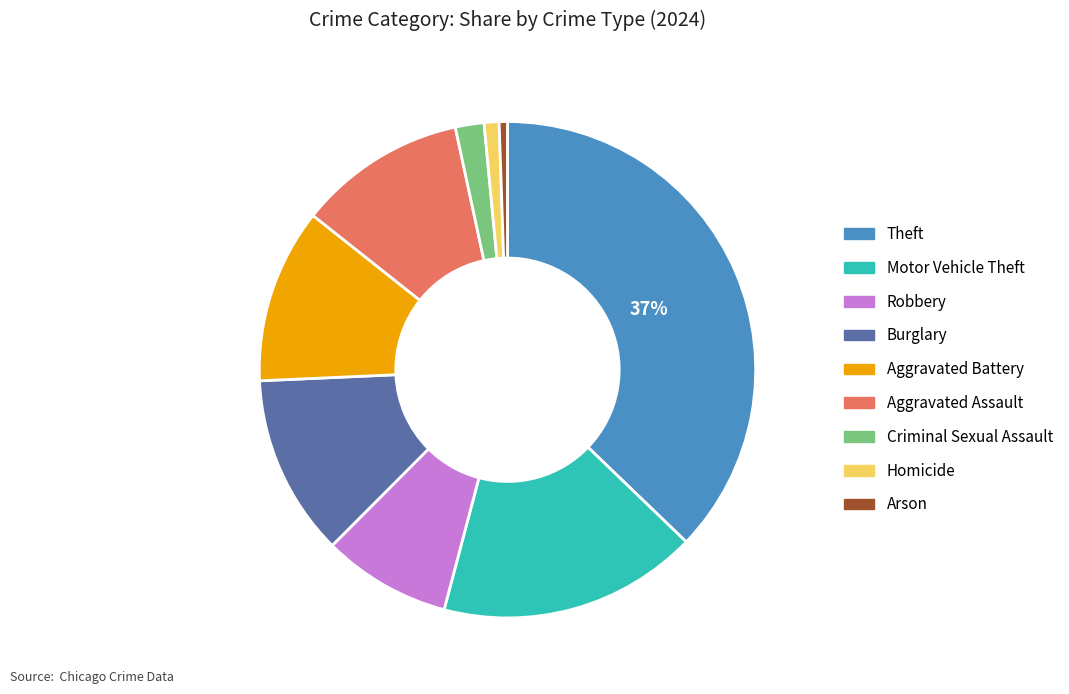

Which has a higher value, Burglary or Homicide?

Burglary